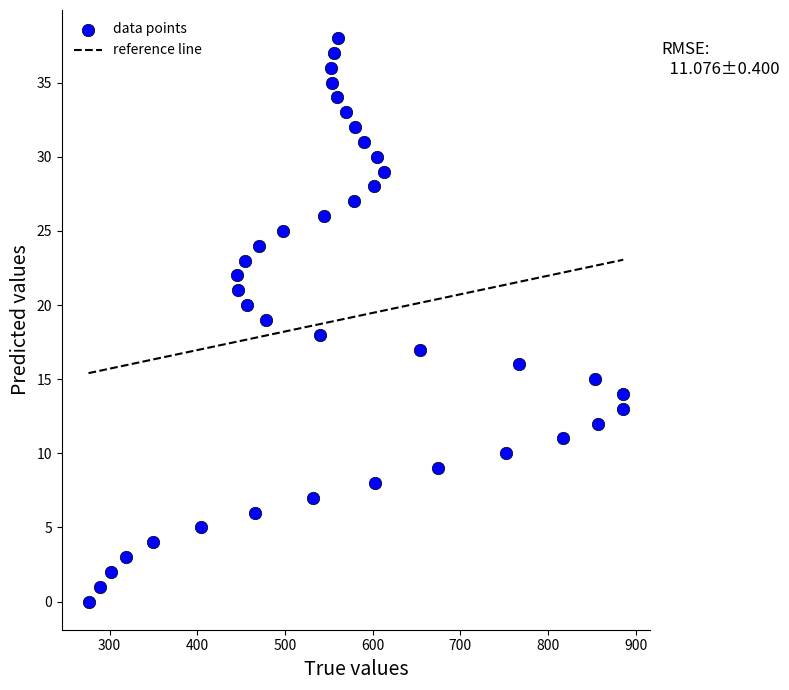

What is the range of X values (max minus min)?

610